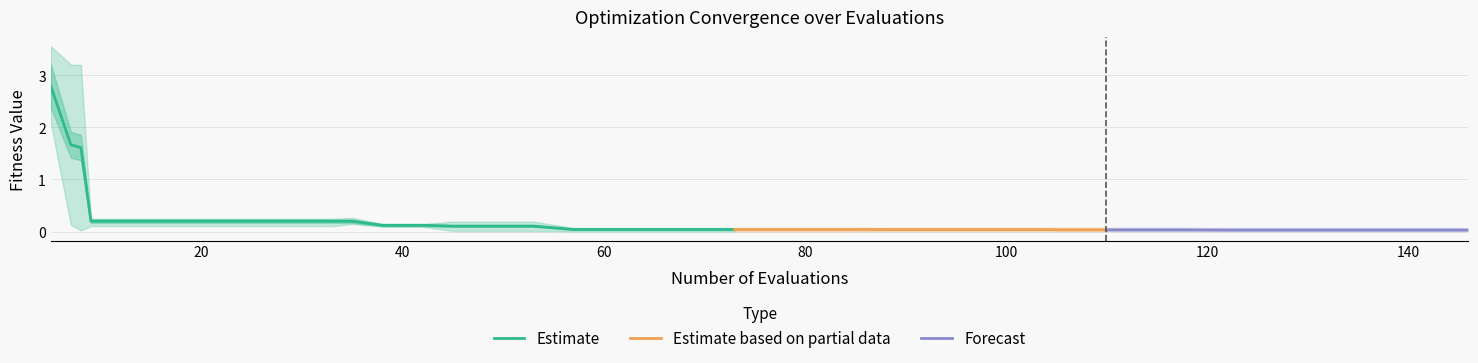

True or false: mean has more than 1 interior local peaks.

False